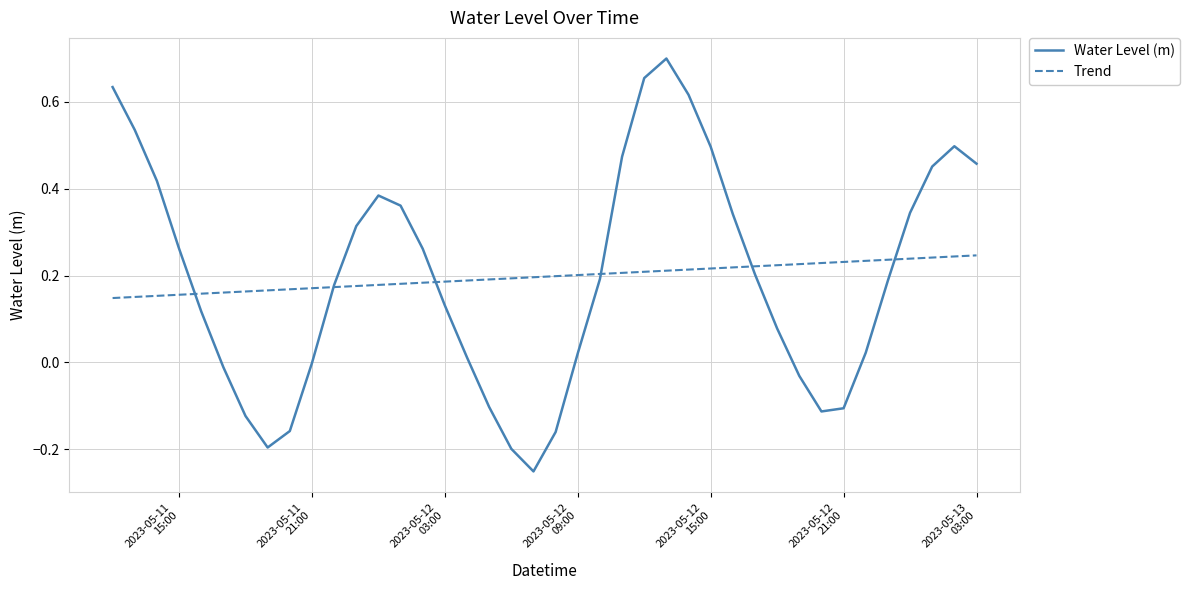

List the series in order of their peak value, lowest first.

Trend, Water Level (m)